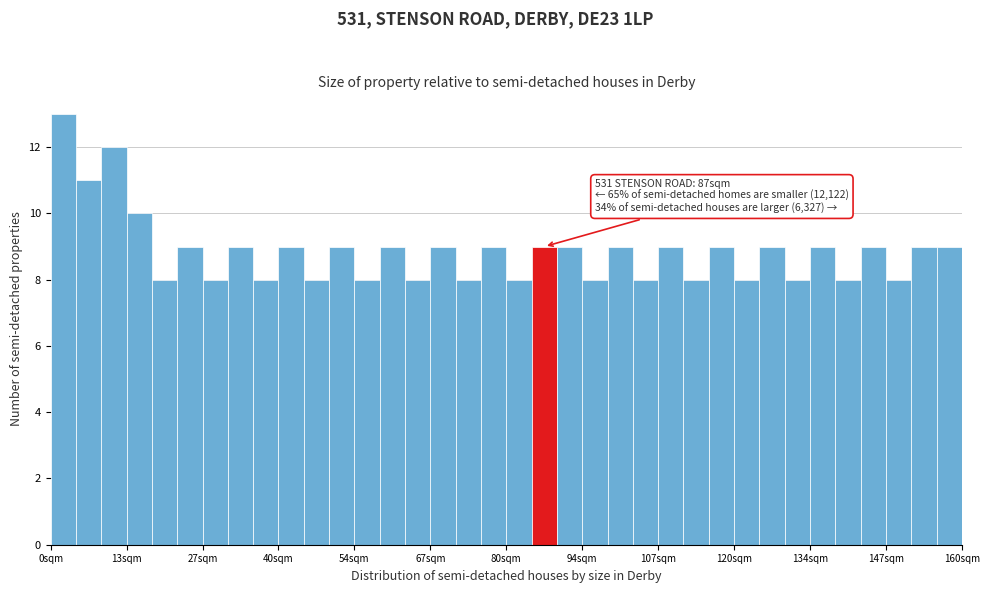

Read against the x-axis, roughly where is the centre of the tallest bar?

2